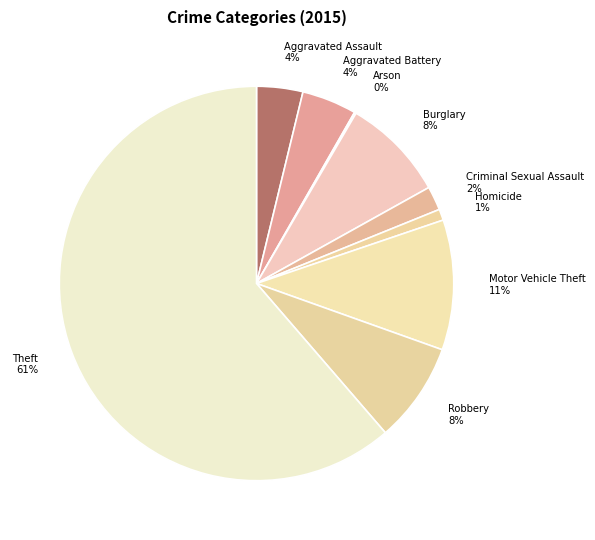

Which slice is the largest?

Theft